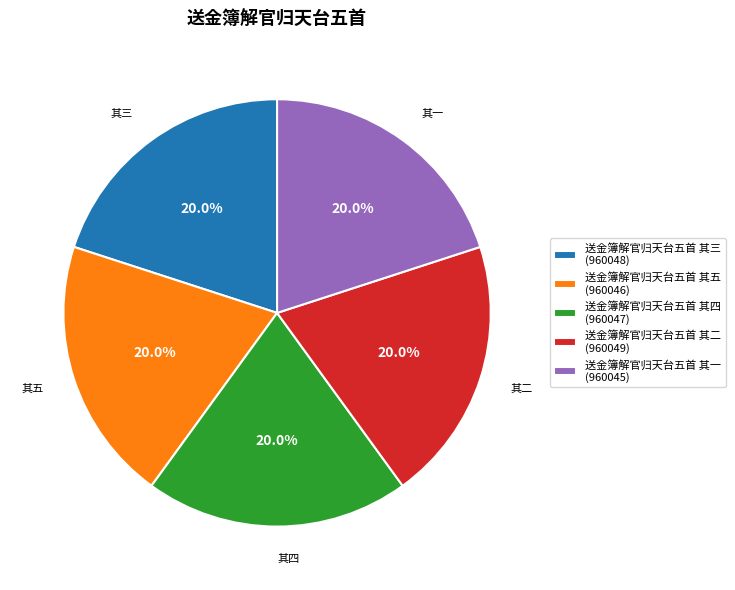

What is the ratio of the value at 送金簿解官归天台五首 其五 (960046) to the value at 送金簿解官归天台五首 其三 (960048)?

1.0